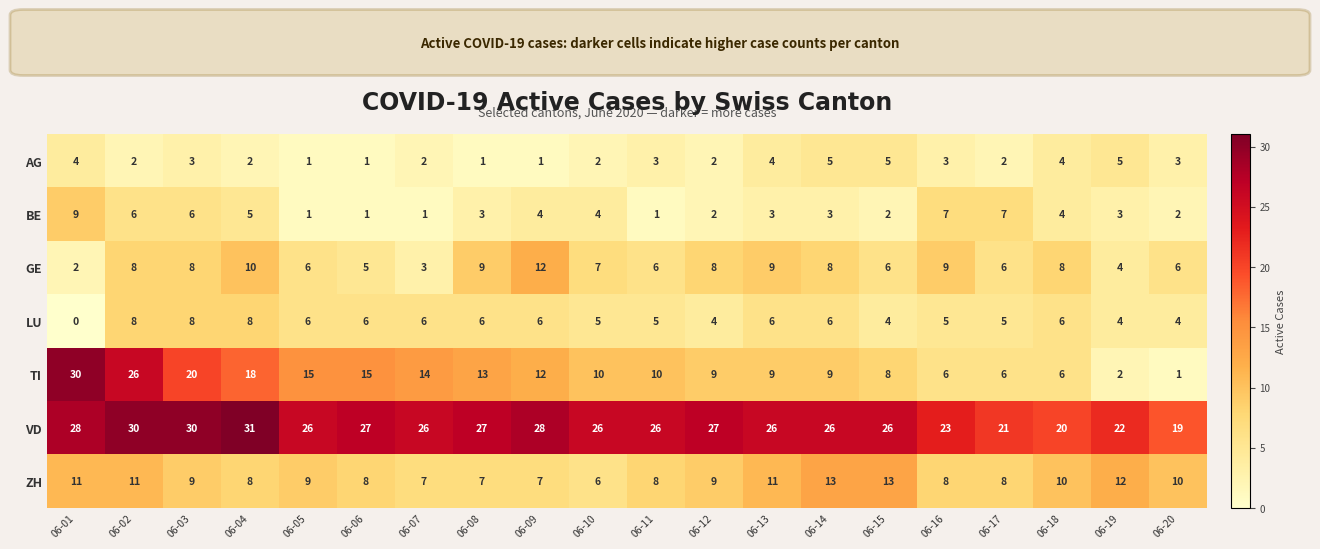

Rank the series at 06-08 from lowest to highest value.

AG, BE, LU, ZH, GE, TI, VD